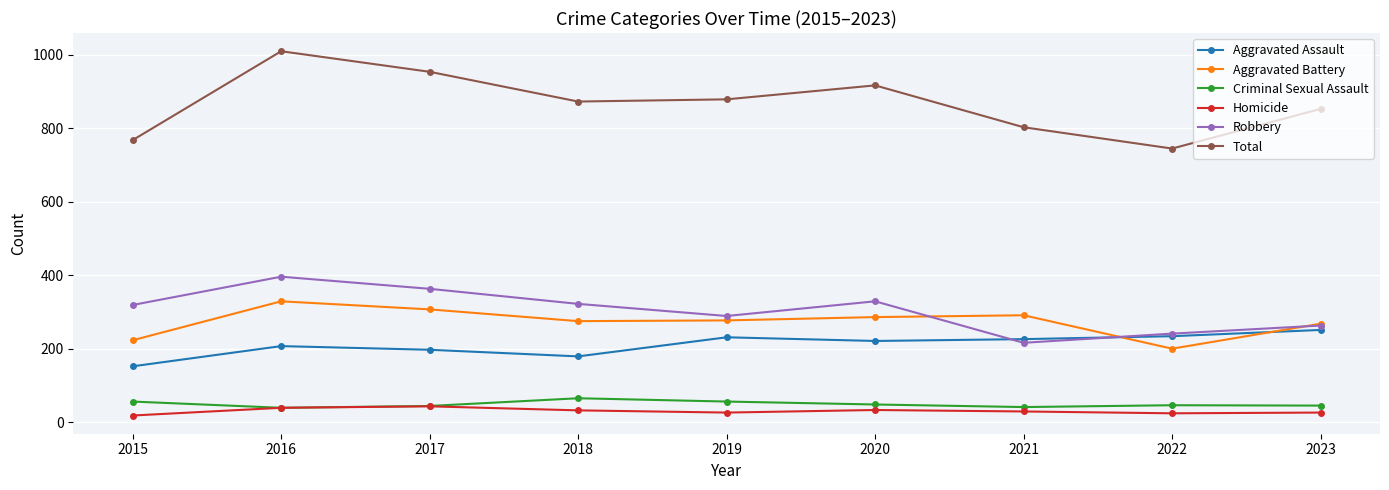

How many distinct data groups are displayed?

6